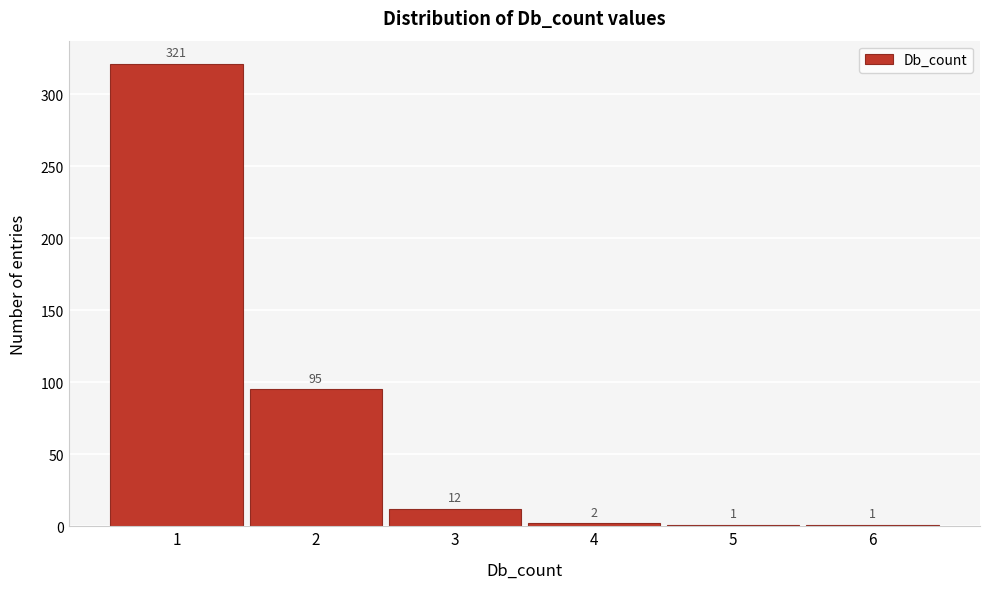

Reading left to right, what are all the values shown in this chart?

1=321	2=95	3=12	4=2	5=1	6=1